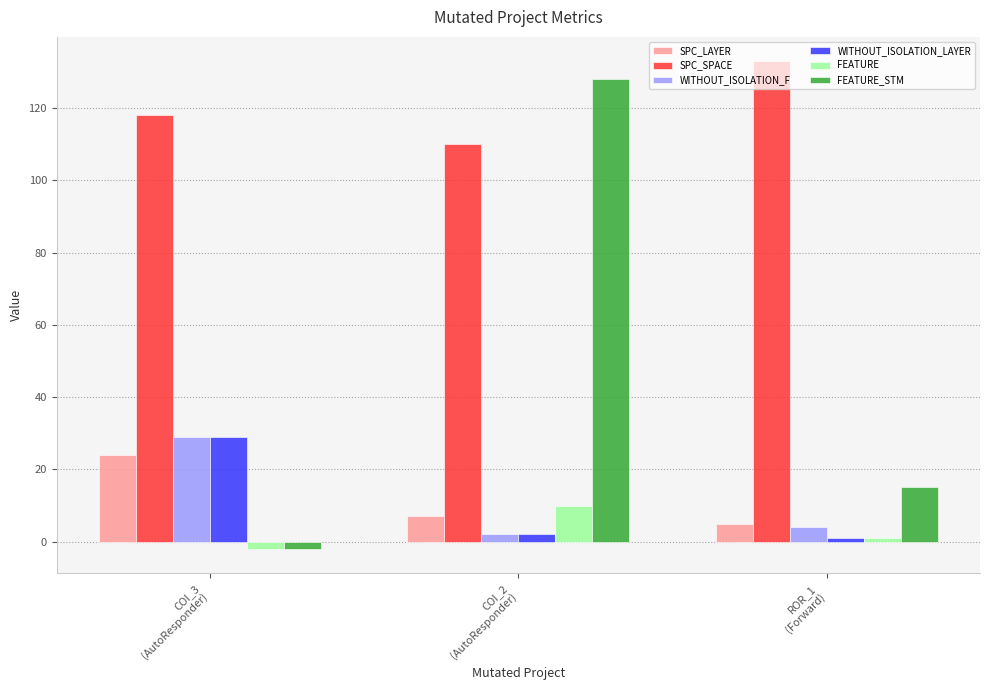

What is the approximate value of FEATURE_STM at ROR_1
(Forward), to the nearest 10?

20